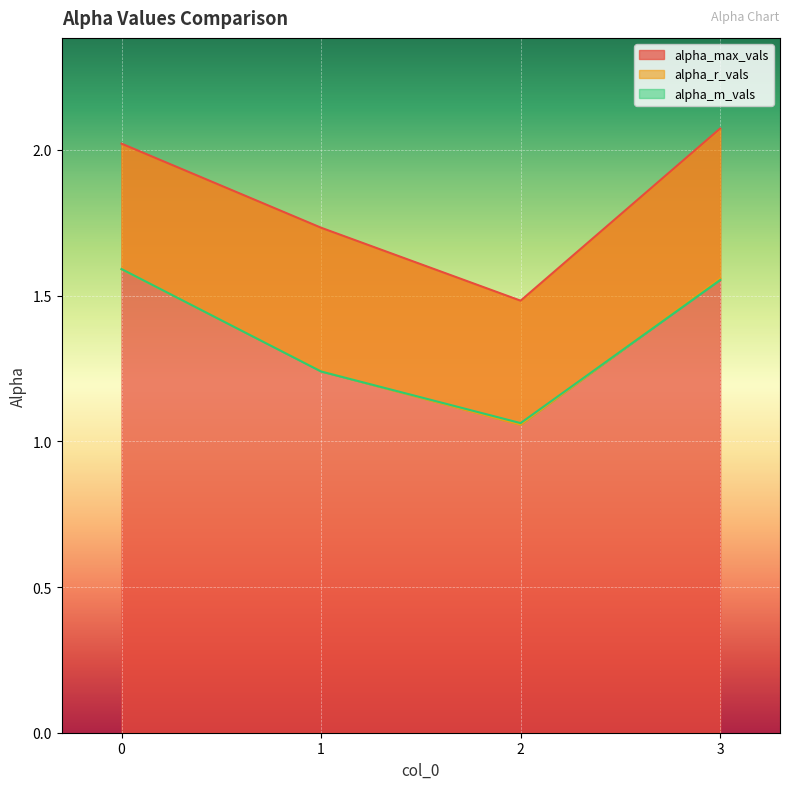

How many lines are shown in the chart?

3